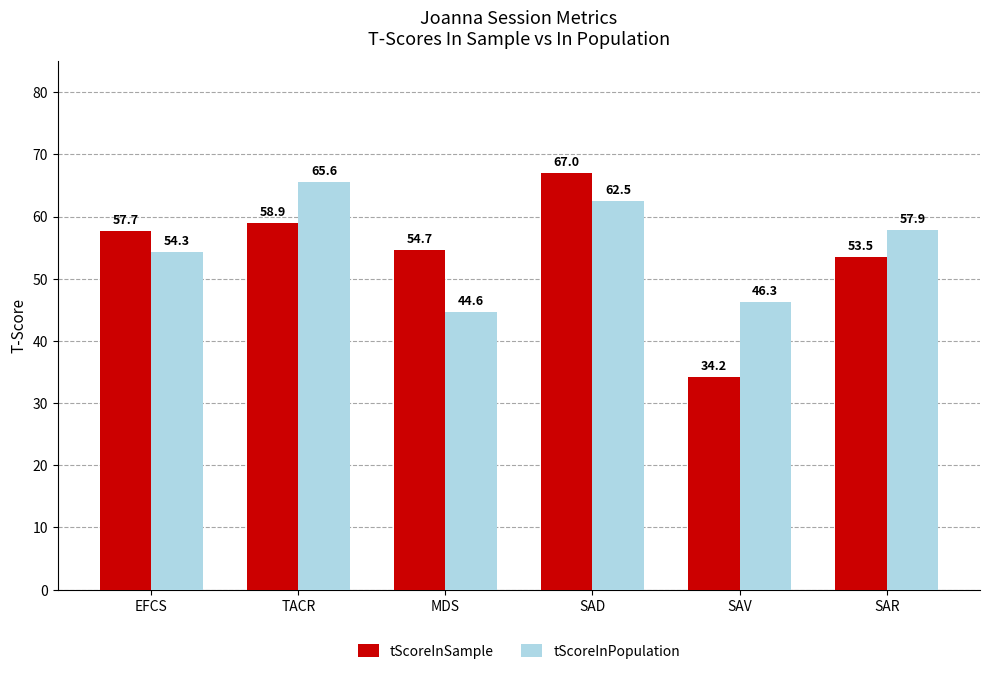

Rank the categories by tScoreInPopulation value from highest to lowest.

TACR, SAD, SAR, EFCS, SAV, MDS